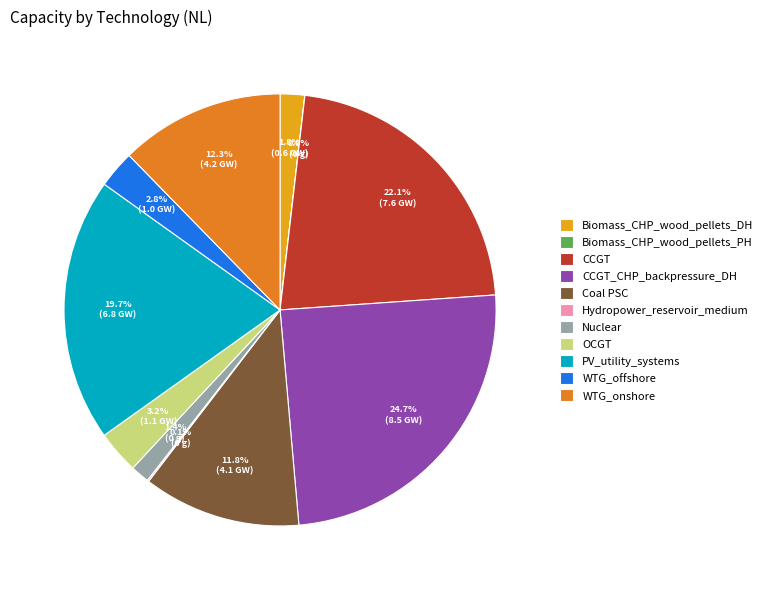

To the nearest percent, what percentage of the pie is Nuclear?

1%